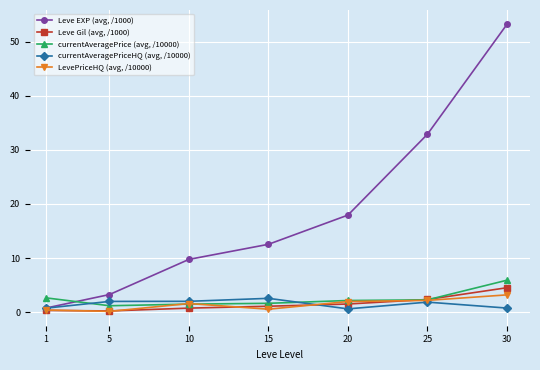

Which label corresponds to the largest value in the chart?

30